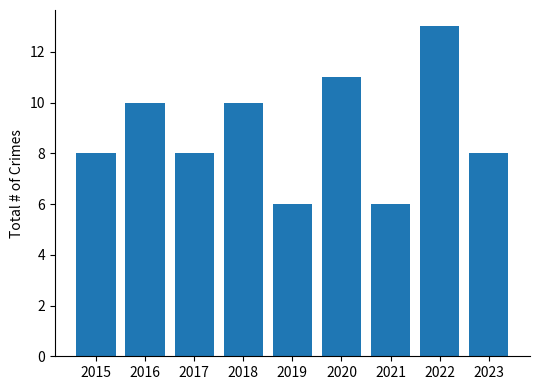

What is the difference between the values at 2020 and 2023?

3